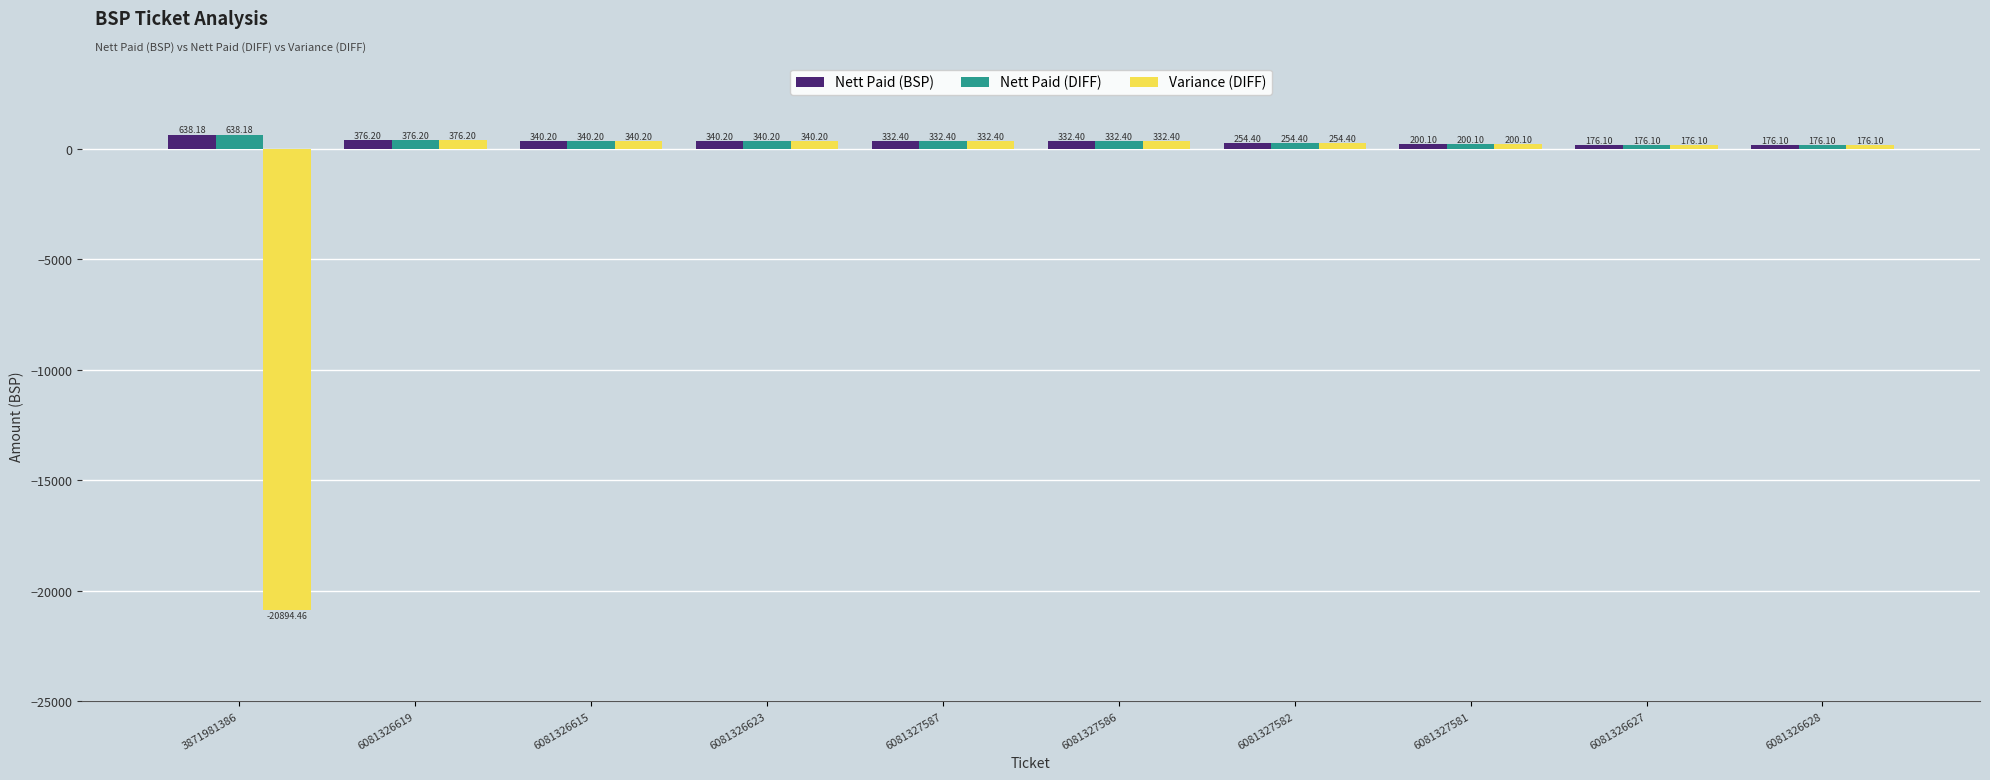

Reading left to right, extract all data points from this chart.

Nett Paid (BSP): 3871981386=638.2	6081326619=376.2	6081326615=340.2	6081326623=340.2	6081327587=332.4	6081327586=332.4	6081327582=254.4	6081327581=200.1	6081326627=176.1	6081326628=176.1
Nett Paid (DIFF): 3871981386=638.2	6081326619=376.2	6081326615=340.2	6081326623=340.2	6081327587=332.4	6081327586=332.4	6081327582=254.4	6081327581=200.1	6081326627=176.1	6081326628=176.1
Variance (DIFF): 3871981386=-20894.5	6081326619=376.2	6081326615=340.2	6081326623=340.2	6081327587=332.4	6081327586=332.4	6081327582=254.4	6081327581=200.1	6081326627=176.1	6081326628=176.1